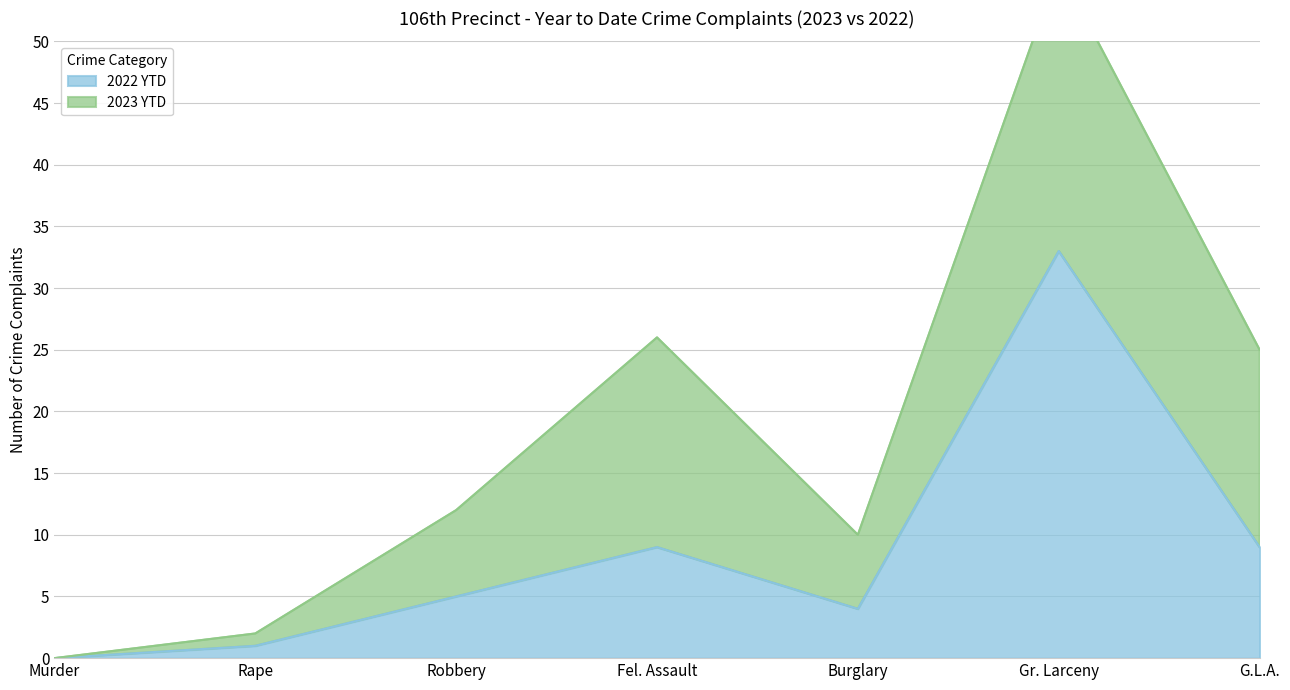

Reading left to right, extract all data points from this chart.

0	1	5	9	4	33	9